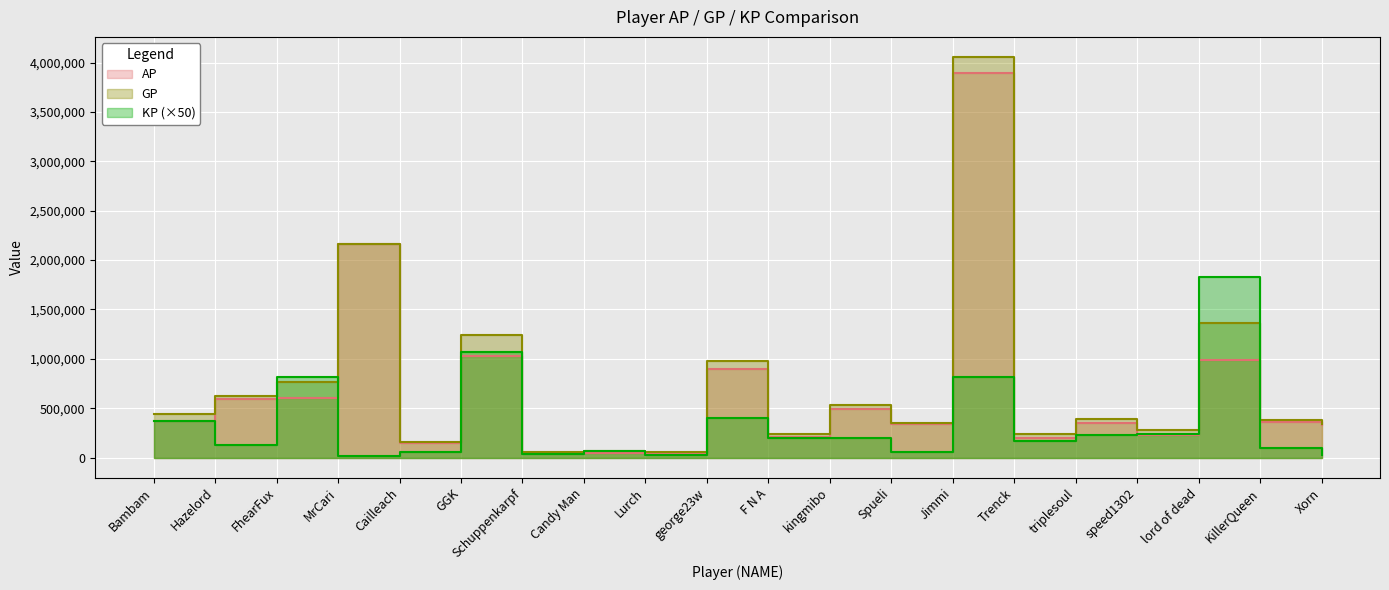

Which series has the largest total across all categories?

GP